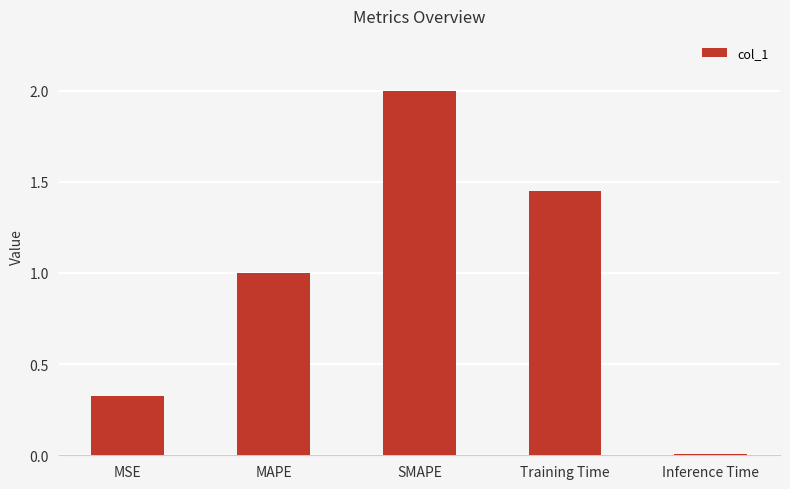

Which category has the highest value across all series?

SMAPE